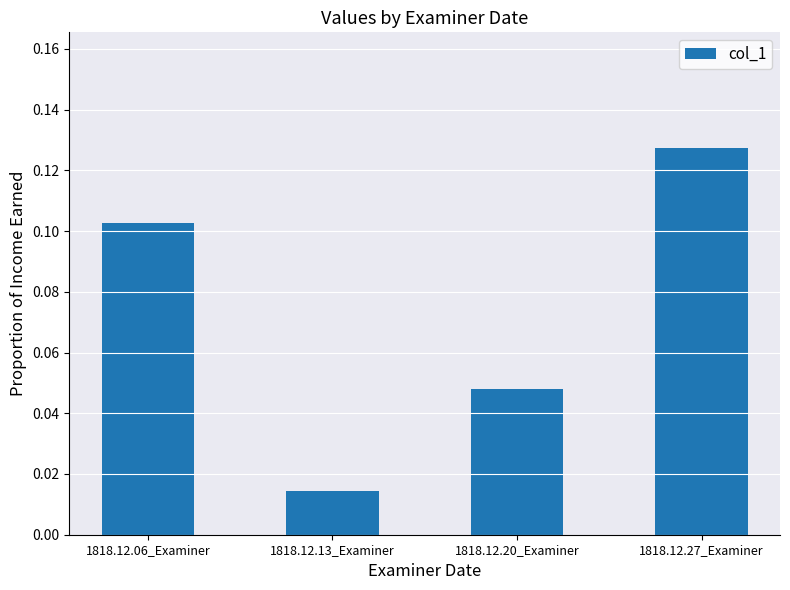

Rank the categories by value from lowest to highest.

1818.12.13_Examiner, 1818.12.20_Examiner, 1818.12.06_Examiner, 1818.12.27_Examiner